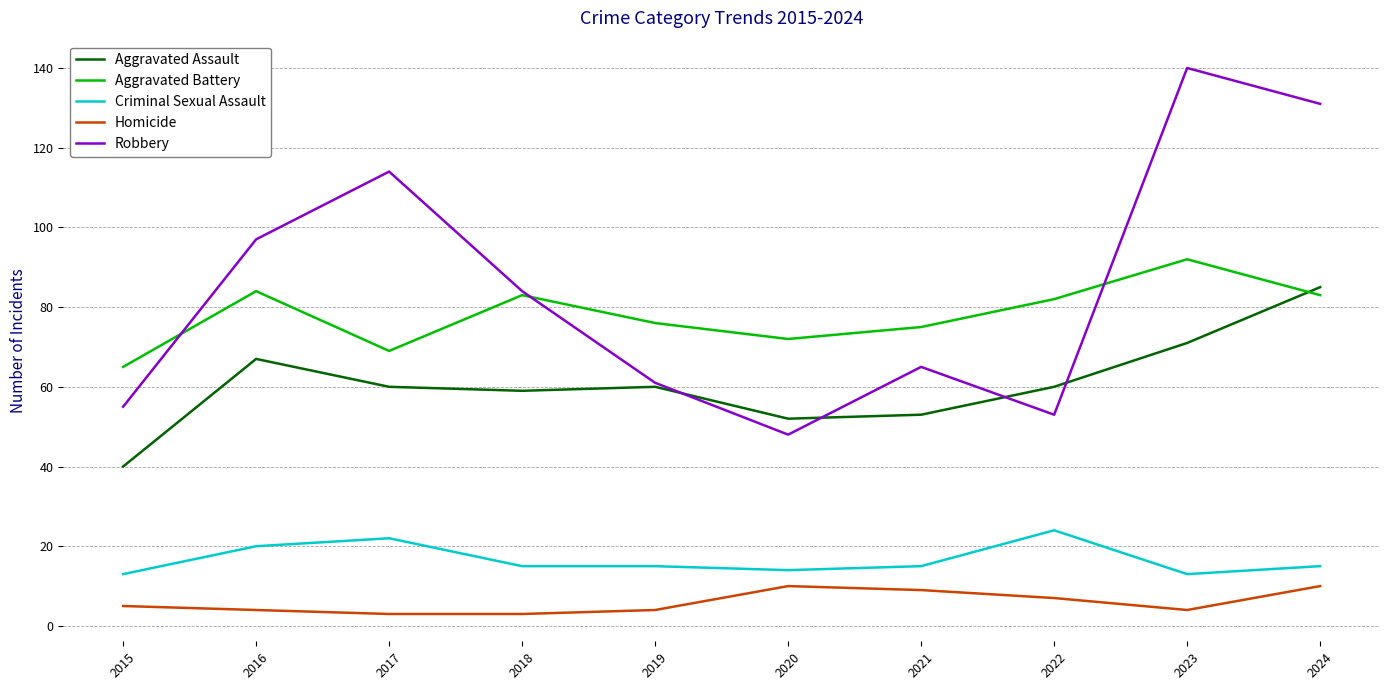

True or false: Homicide and Robbery cross at least once.

False